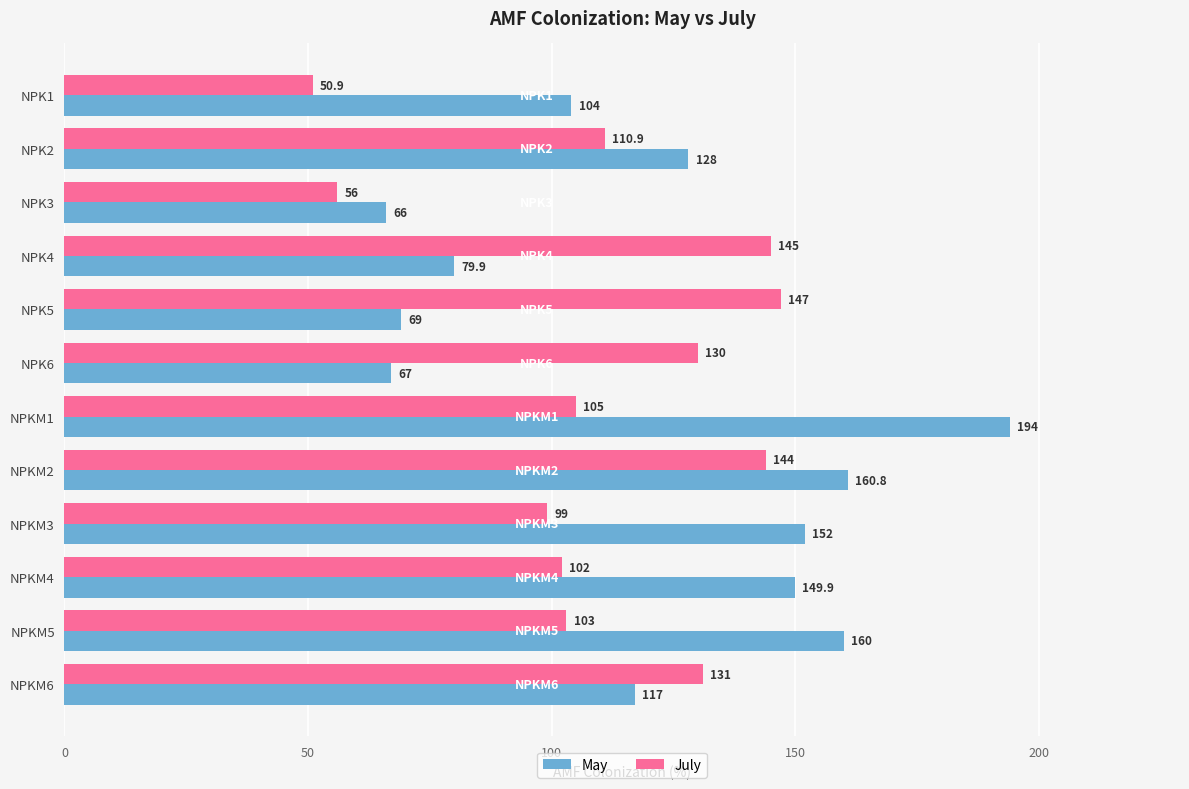

Between NPK3 and NPK6, which series saw the biggest shift?

July